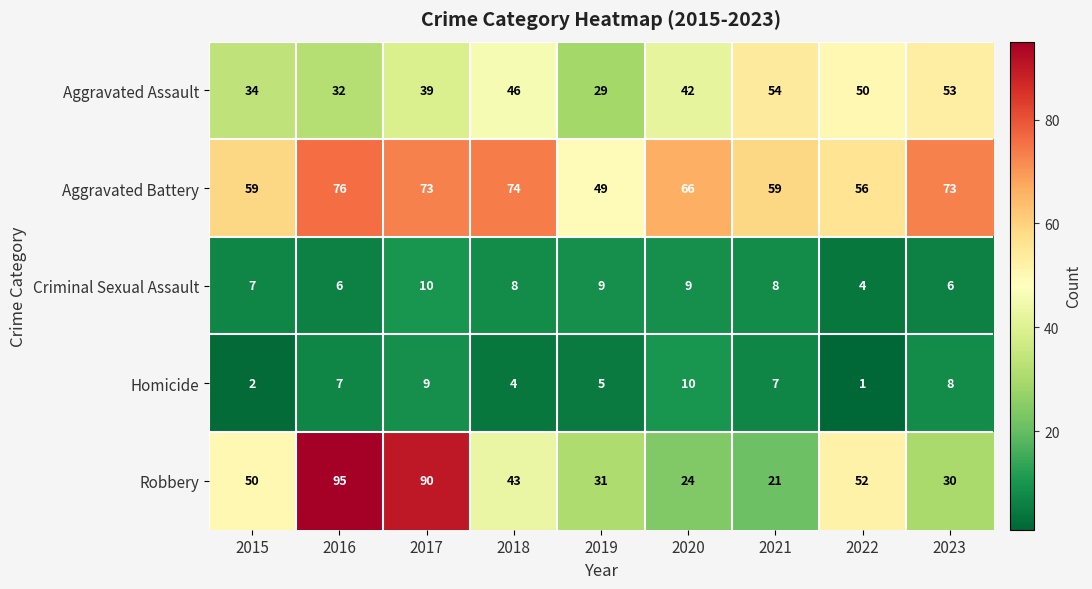

Between 2016 and 2020, which series saw the biggest shift?

Robbery